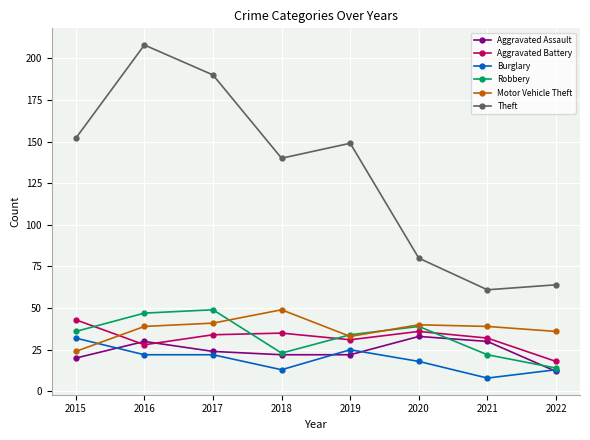

What is the difference between the Motor Vehicle Theft values at 2020 and 2019?

7